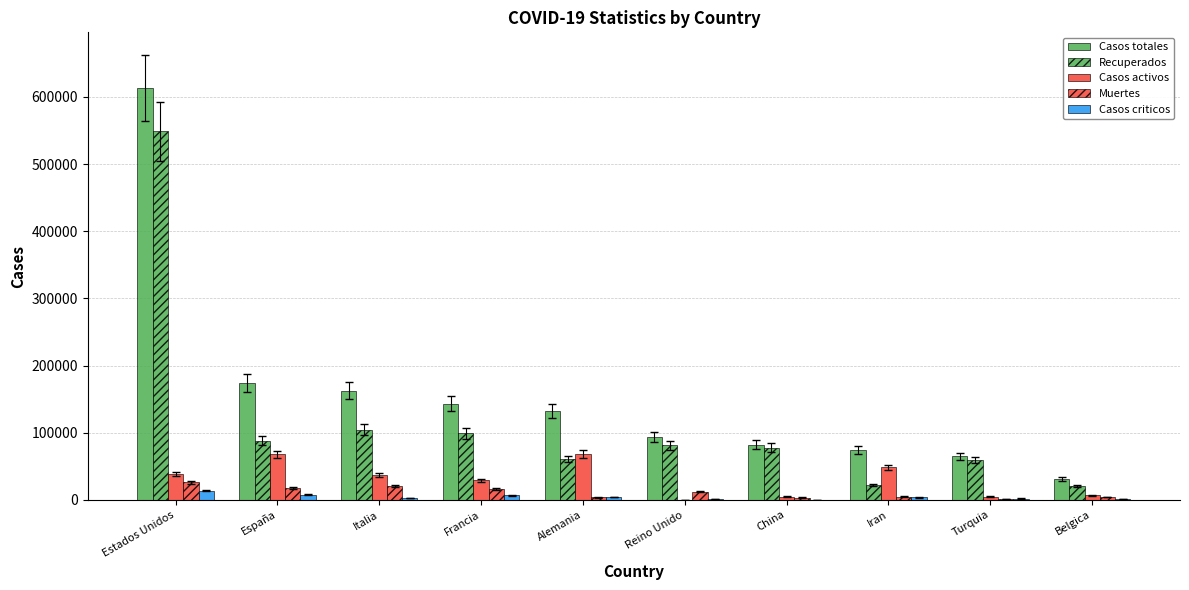

Between Alemania and Italia, which is larger?

Italia